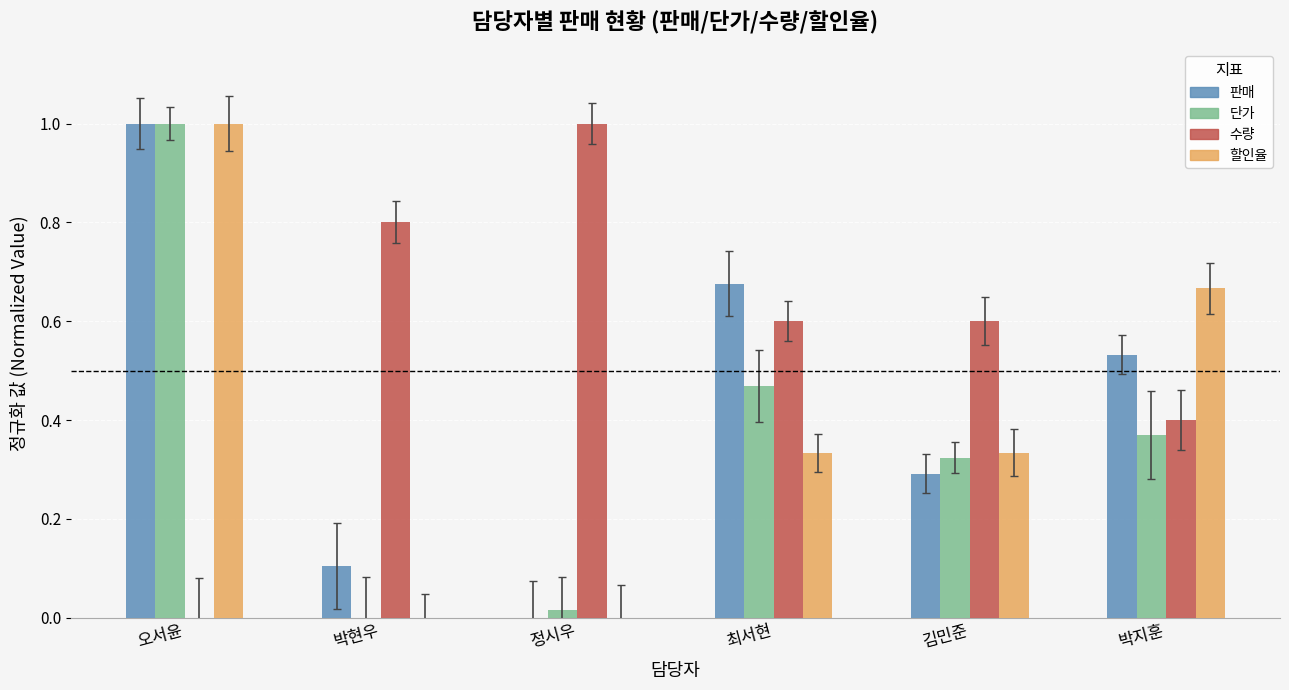

True or false: 판매 has a value of 1.0 at 오서윤.

True